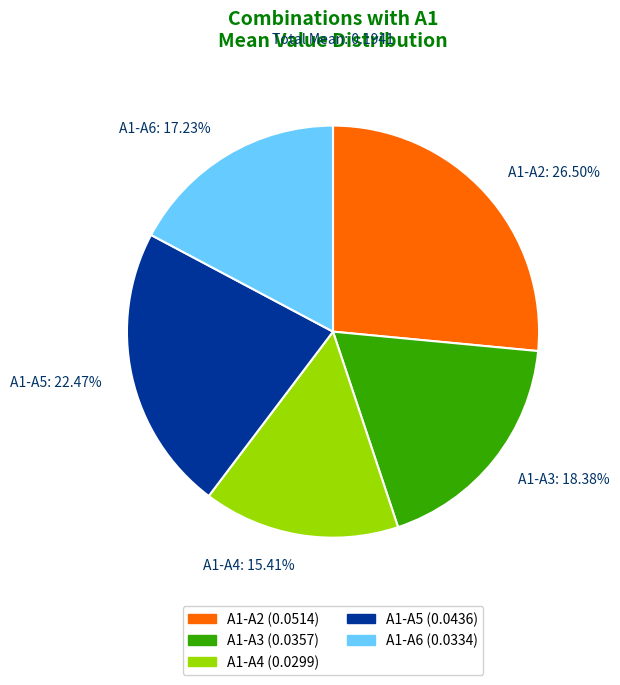

To the nearest percent, what is the combined percentage of A1-A3 and A1-A2?

45%